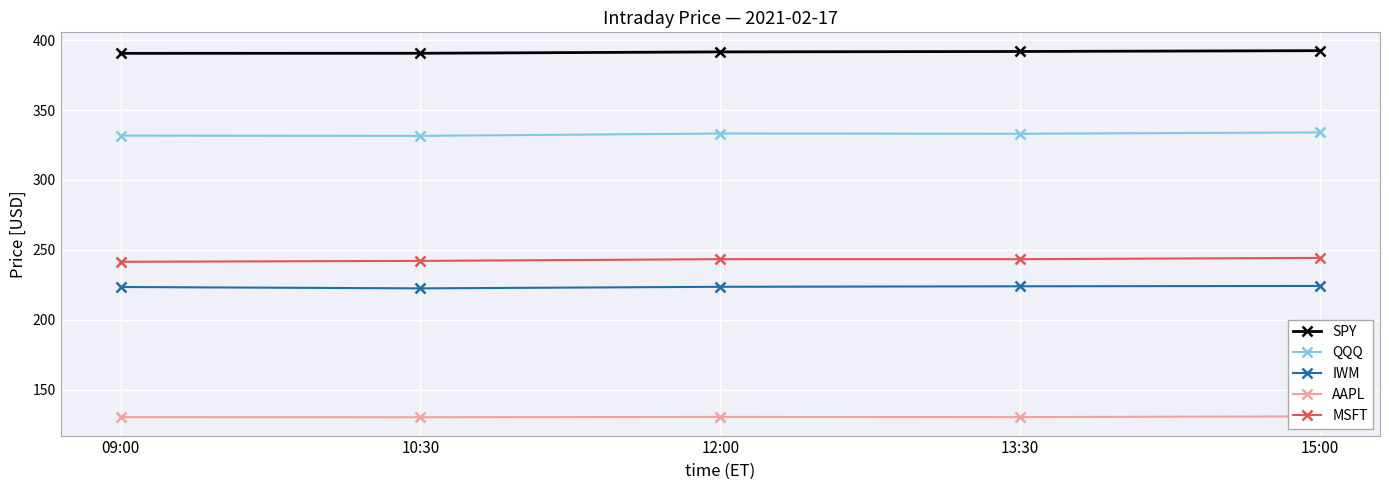

Between 12:00 and 15:00, which is larger?

15:00